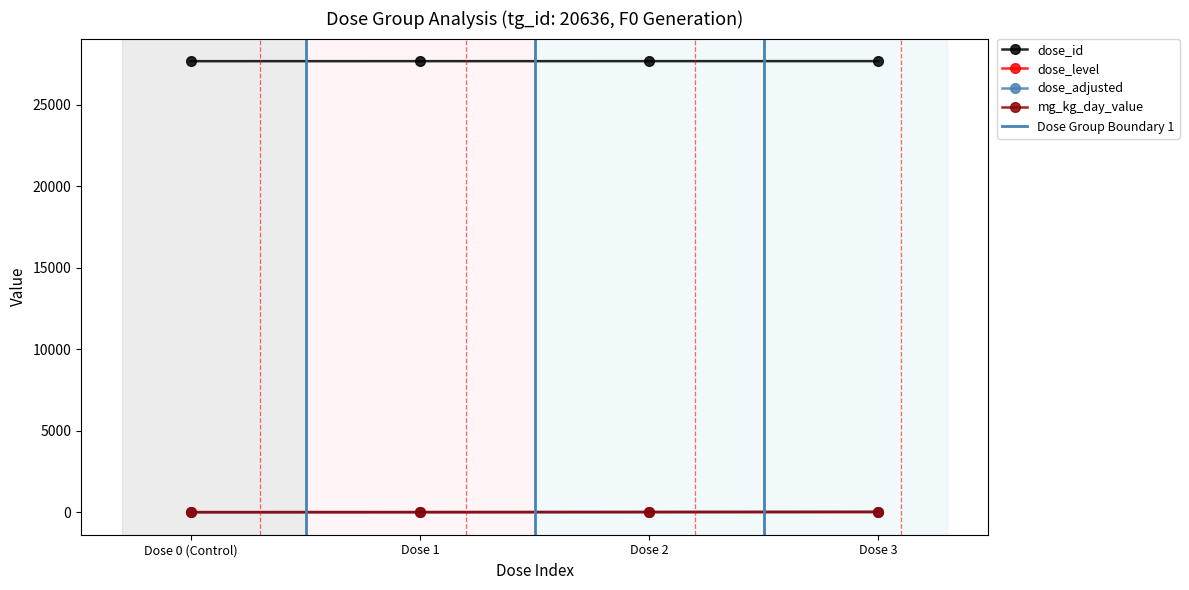

What is the difference between the maximum and minimum values in the dose_adjusted series?

20